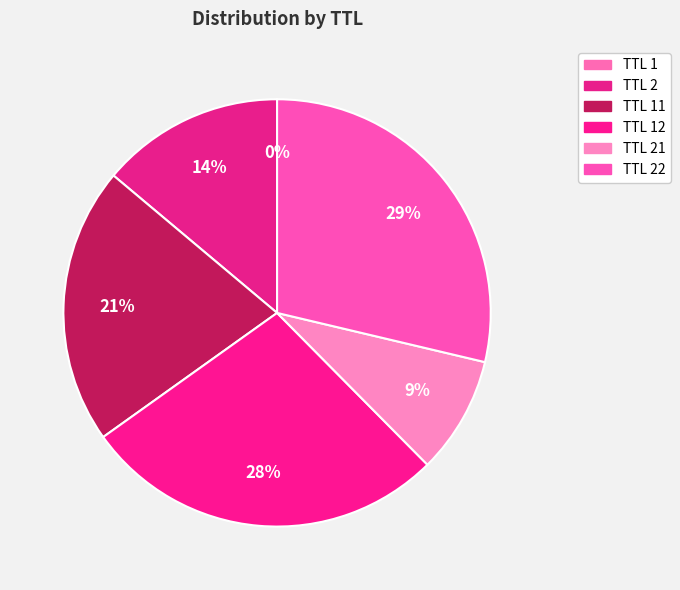

Rank the categories by value from highest to lowest.

22, 12, 11, 2, 21, 1